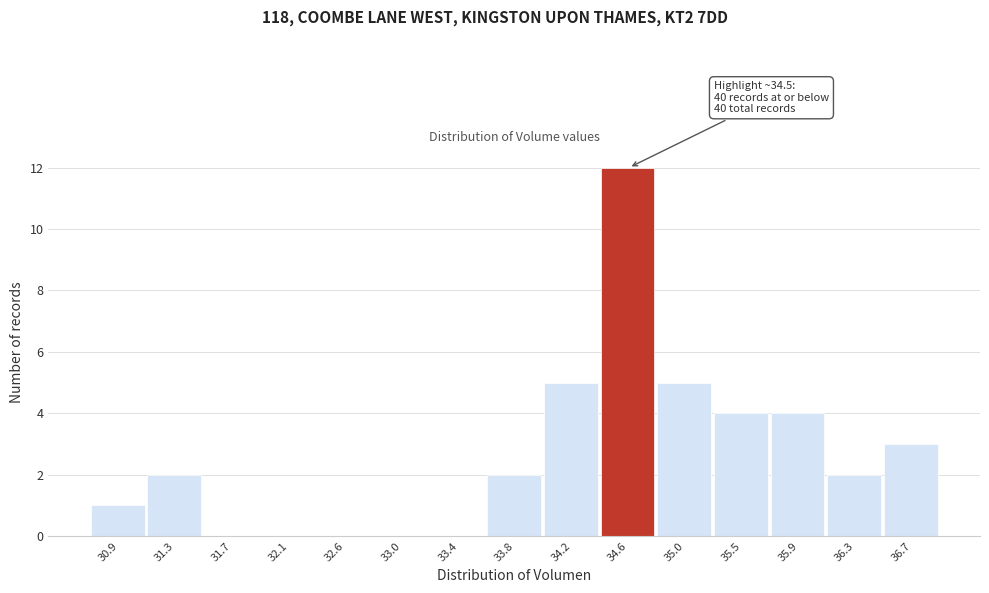

Over which range of the x-axis is the bar tallest?

34.40 to 34.85